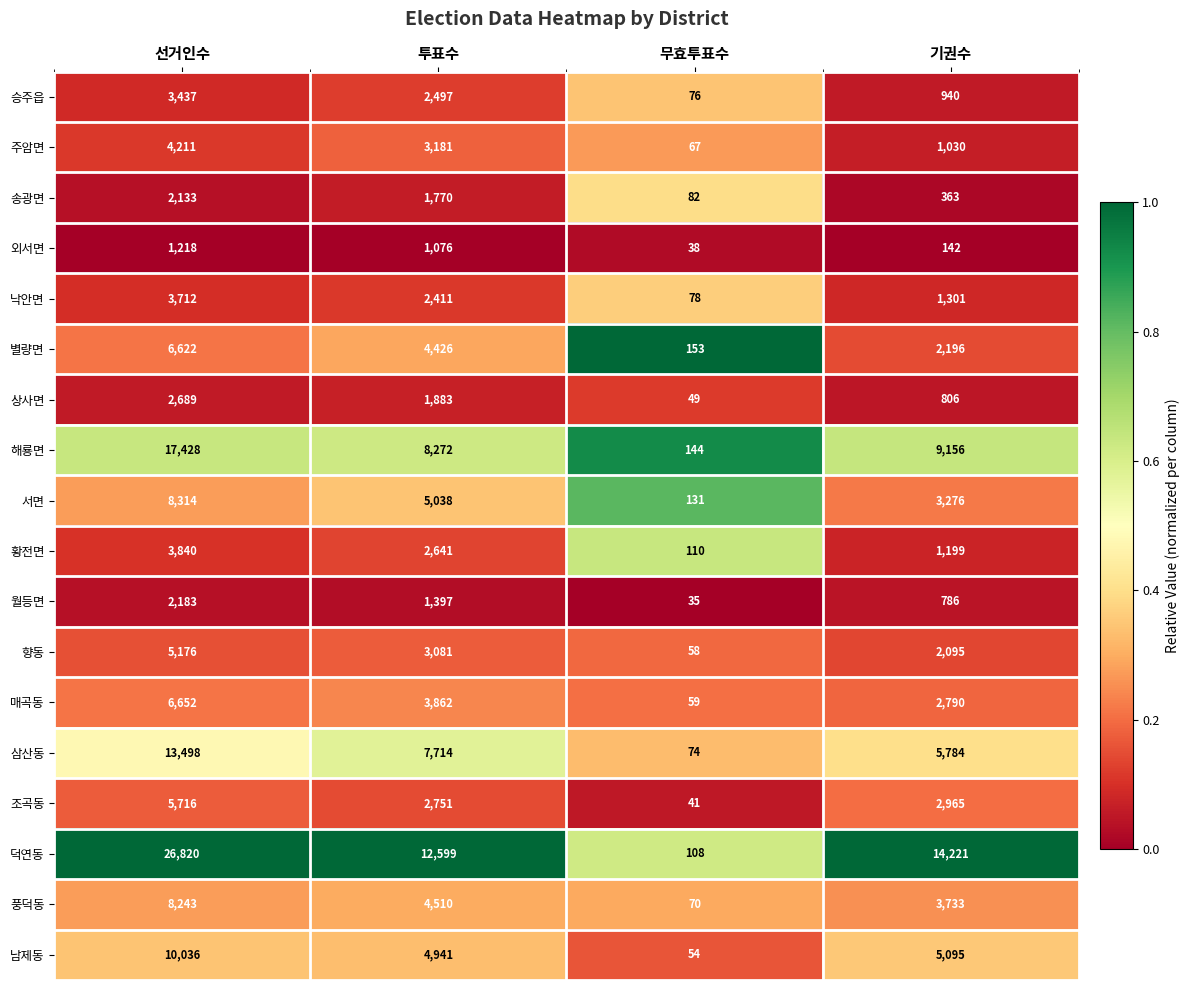

At which category is the sum across all series the highest?

선거인수